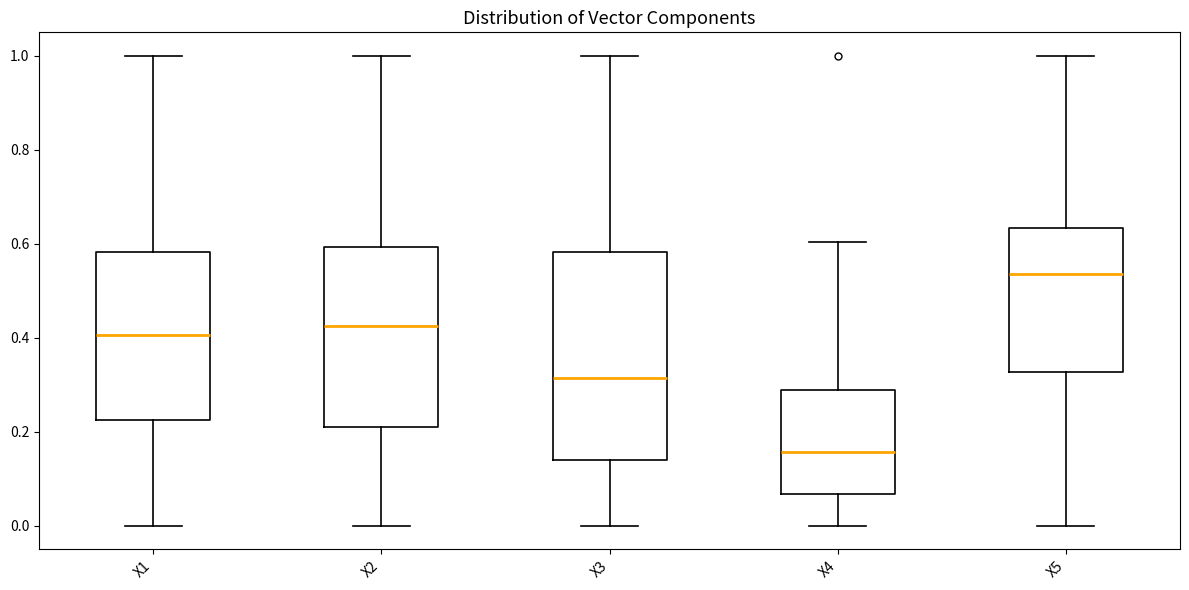

Comparing the boxes themselves (not the whiskers), which one is the tallest?

X3